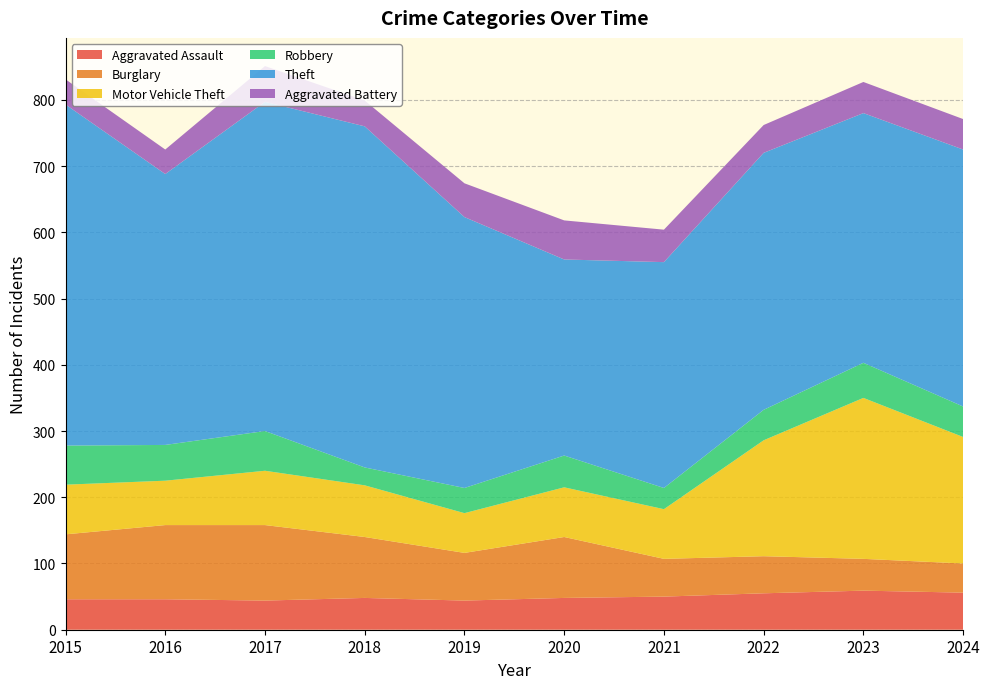

Reading left to right, extract all data points from this chart.

Aggravated Assault: 46	46	44	48	44	48	50	55	59	56
Burglary: 98	112	114	92	72	92	57	56	48	44
Motor Vehicle Theft: 75	67	82	78	60	75	75	175	243	191
Robbery: 59	54	60	27	38	48	32	46	53	46
Theft: 515	409	497	515	409	296	341	388	377	388
Aggravated Battery: 38	37	54	39	51	59	49	42	47	46